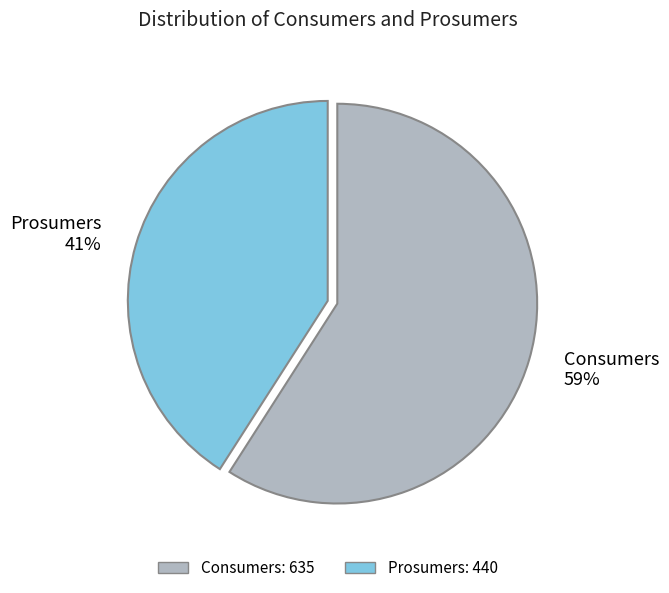

Is it true that Consumers is 66% of the pie?

False